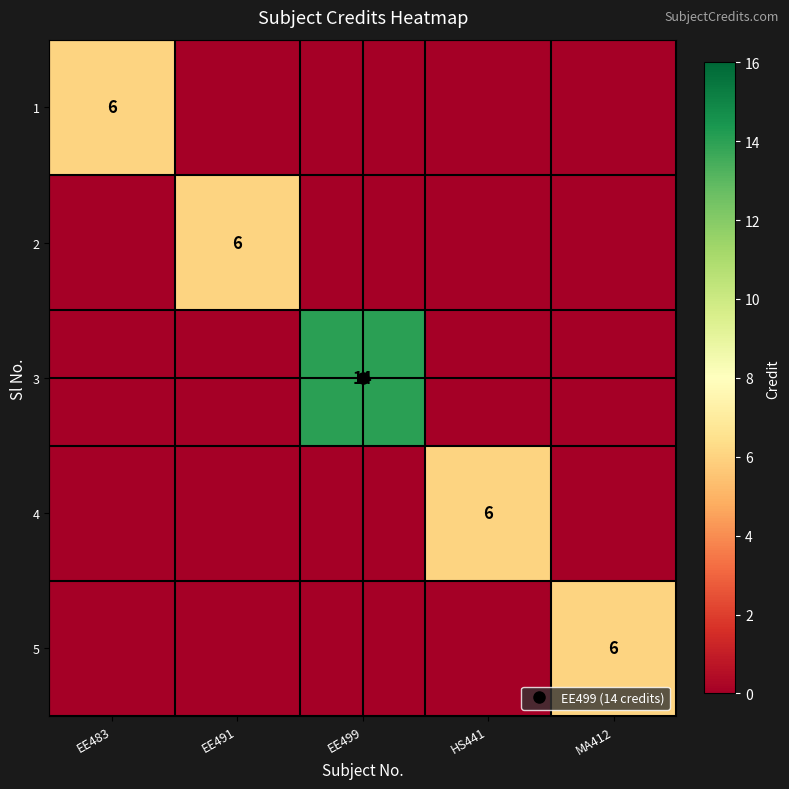

Which category has the highest value across all series?

EE499